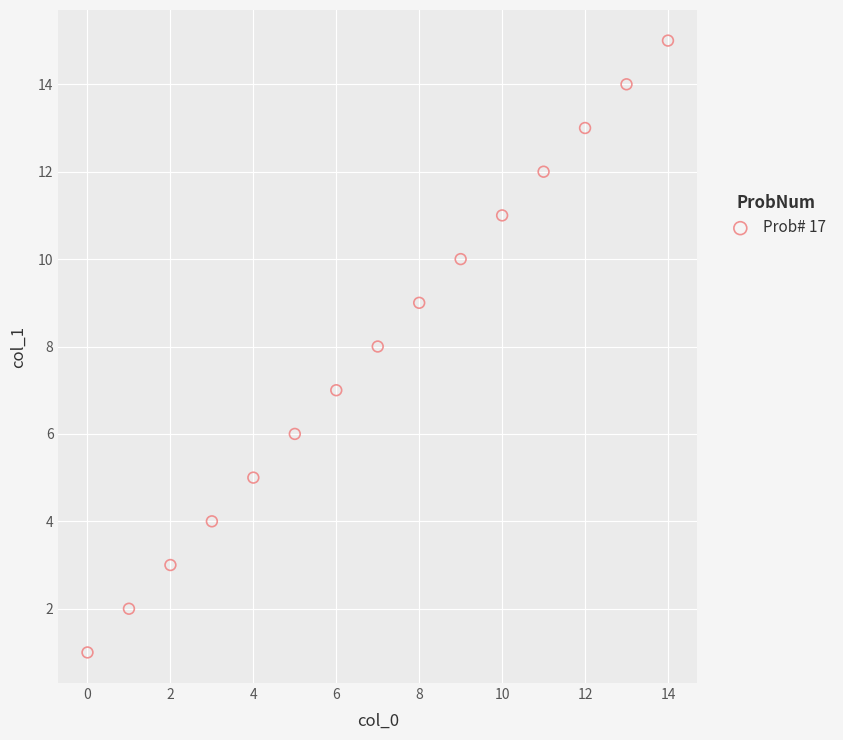

What is the range of Y values (max minus min)?

14